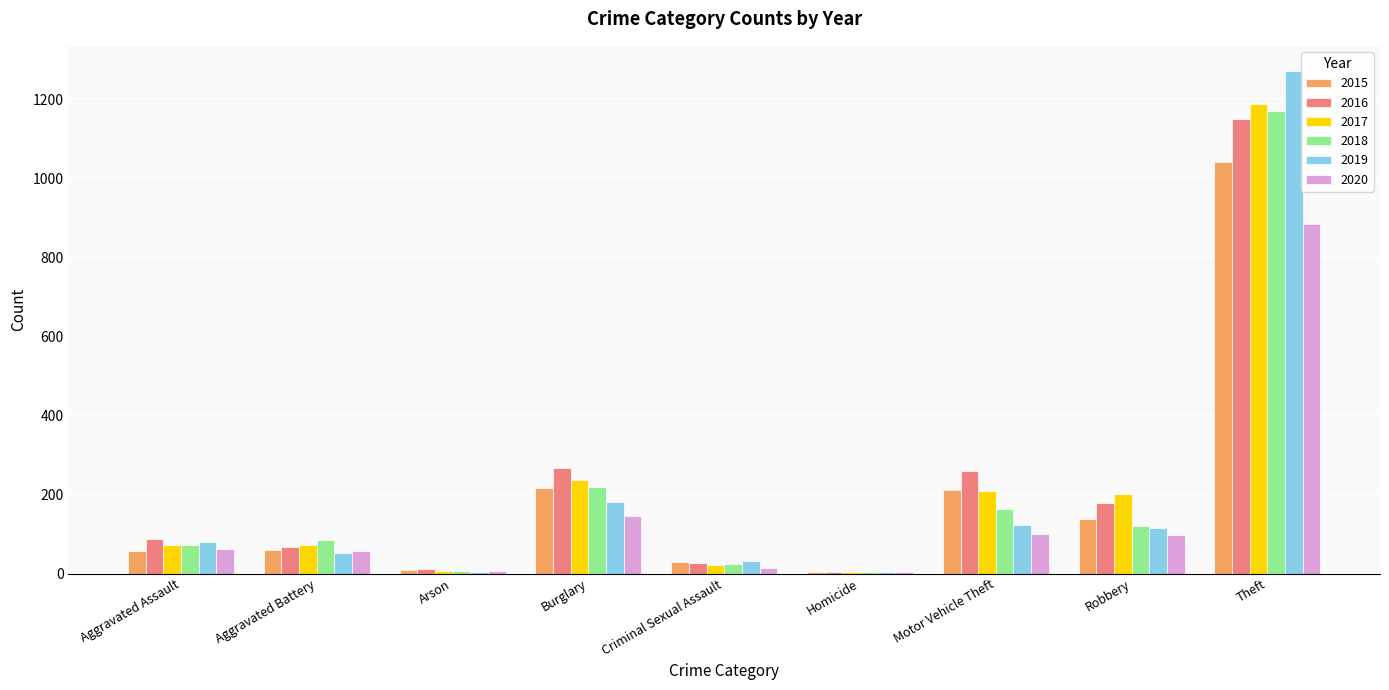

Which series has the largest range (max minus min)?

2019